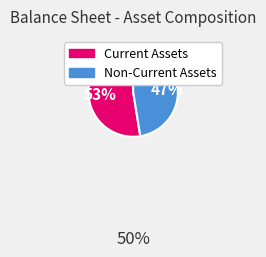

How many slices are in this pie chart?

2